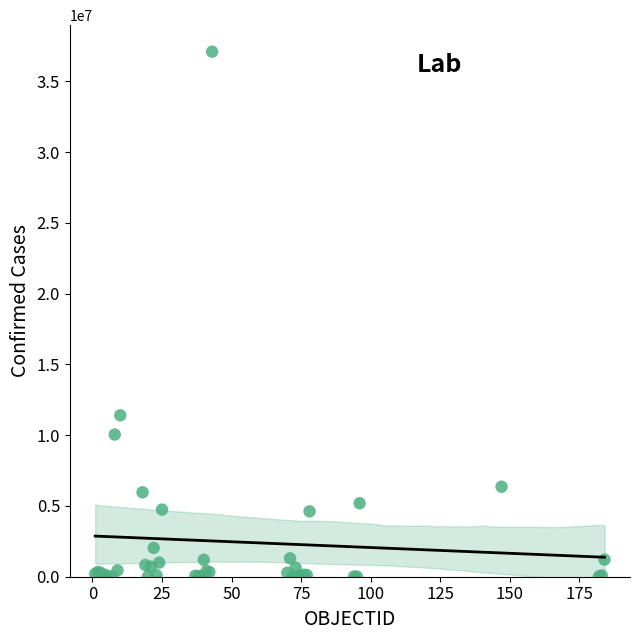

What Y value in the scatter plot is closest to 18546677?

11401996